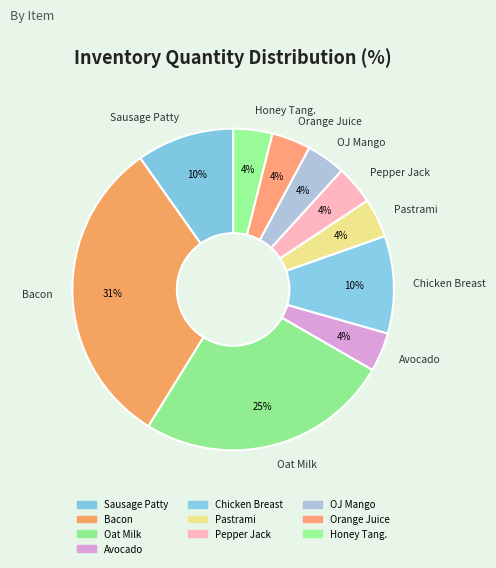

To the nearest percent, what percentage of the pie is Oat Milk?

25%